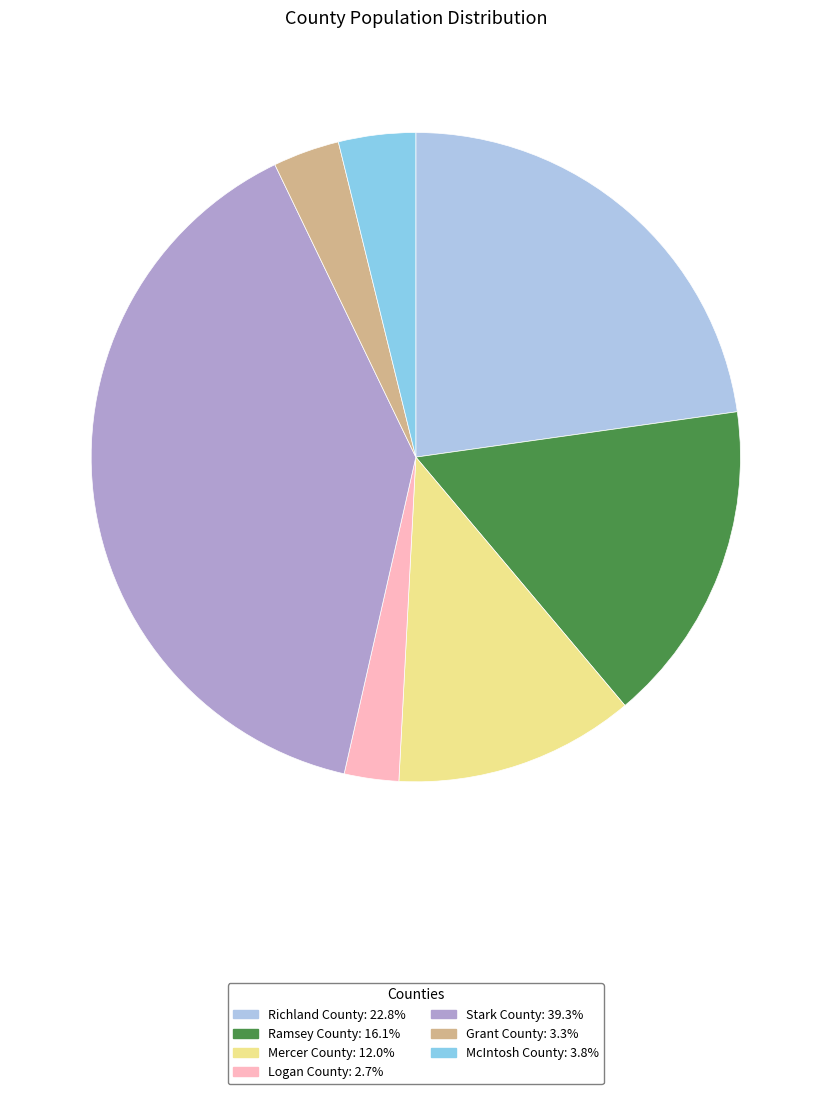

To the nearest percent, what is the average slice percentage?

14%